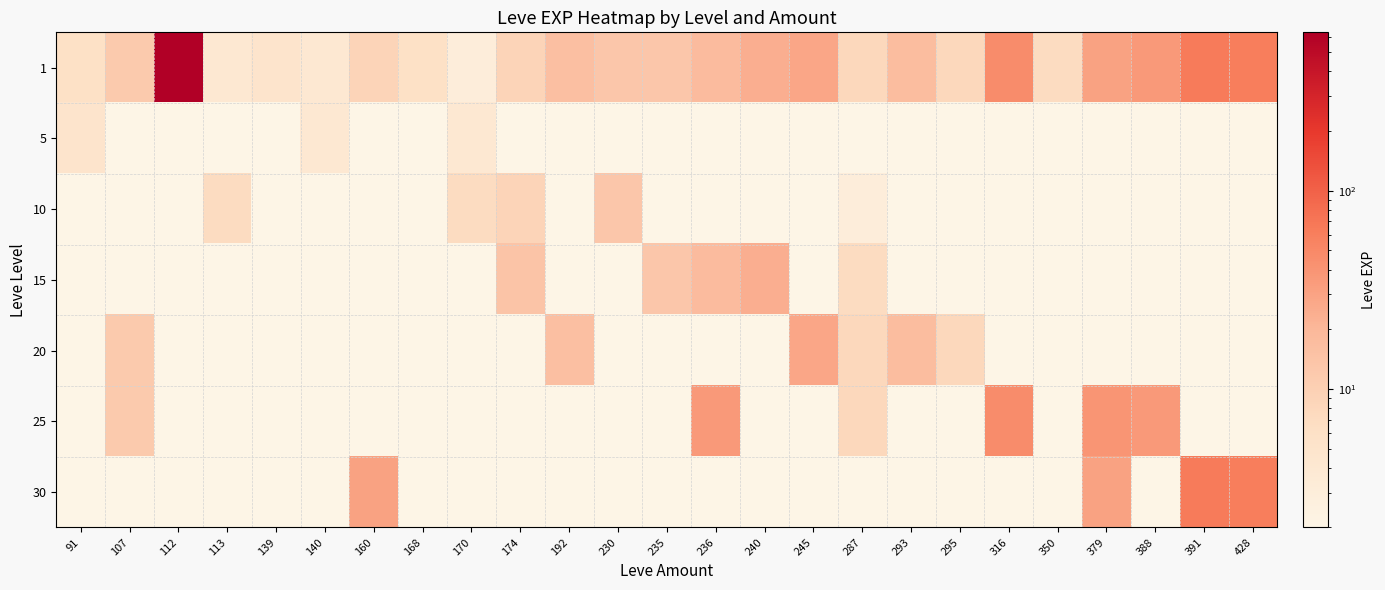

At which label is 1 closest to 316?

391